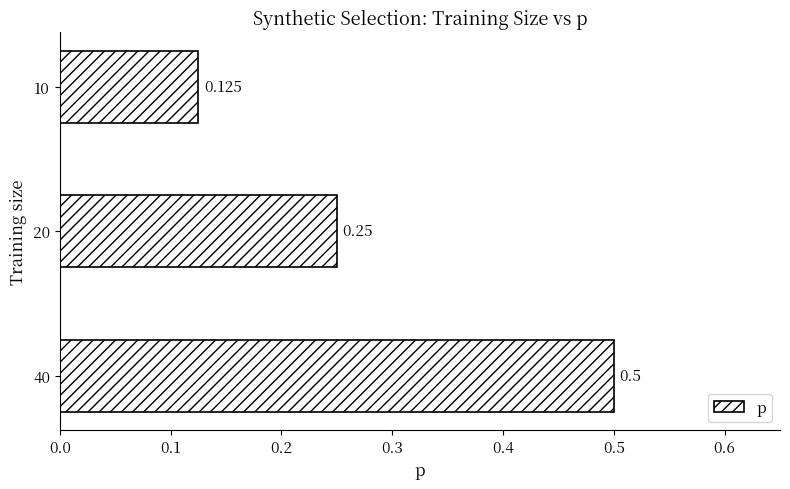

What is the greatest value displayed?

0.5